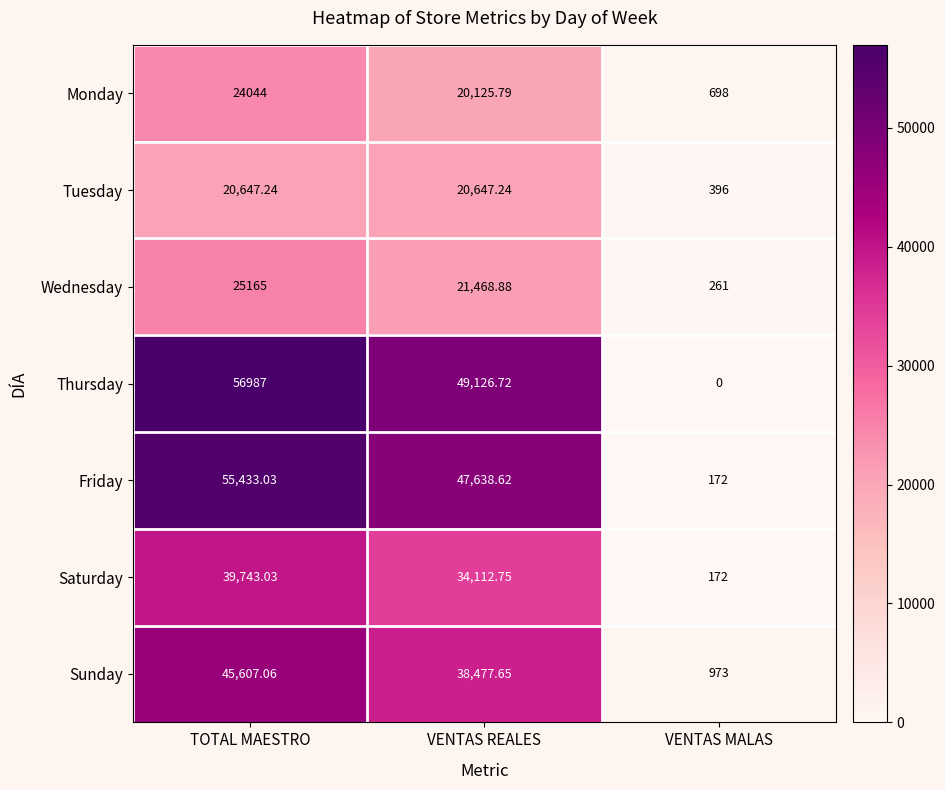

At which category does the chart reach its minimum across all series?

VENTAS MALAS